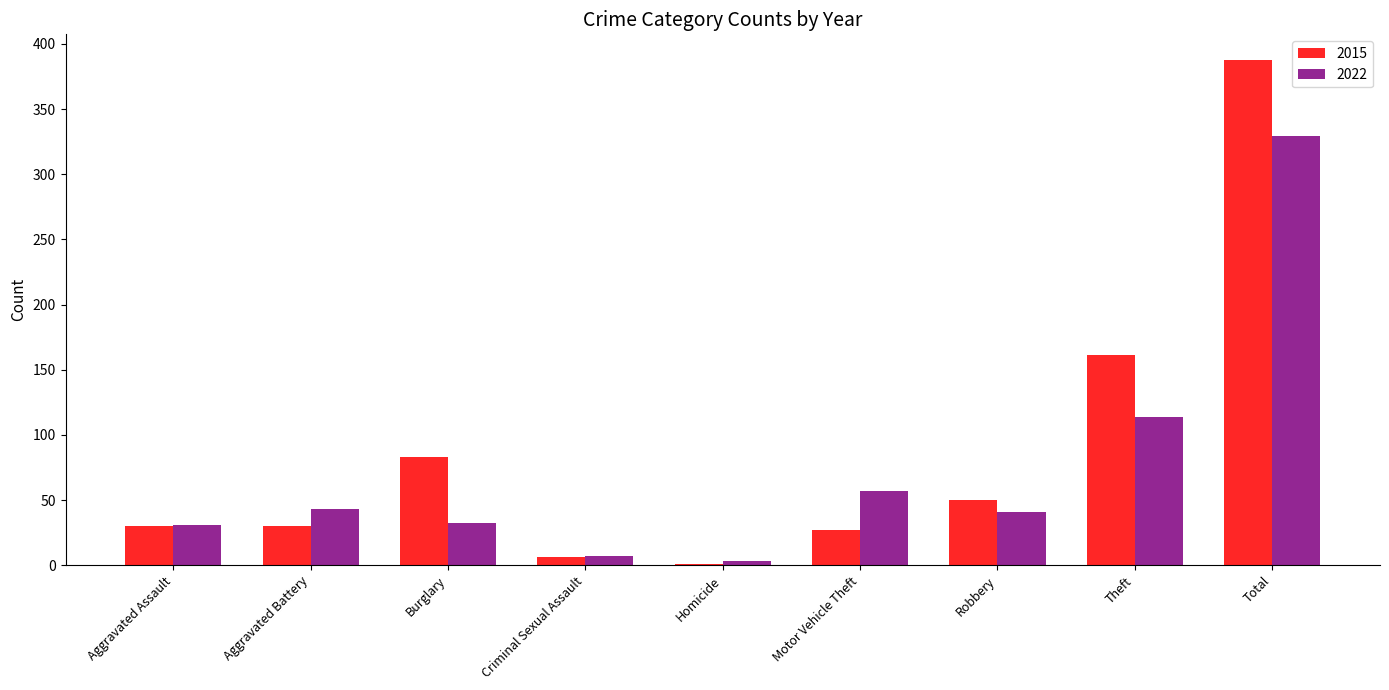

The 2015 series shows 161 at Theft. True or false?

True